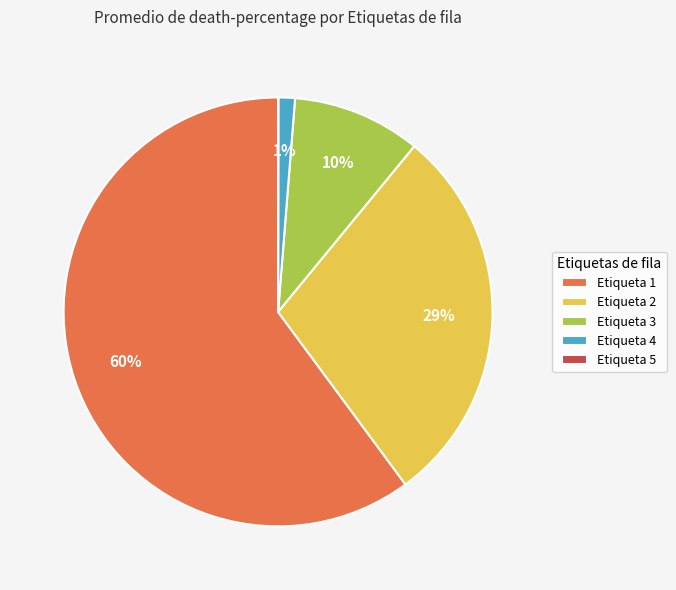

What is the largest slice in the pie chart?

Etiqueta 1